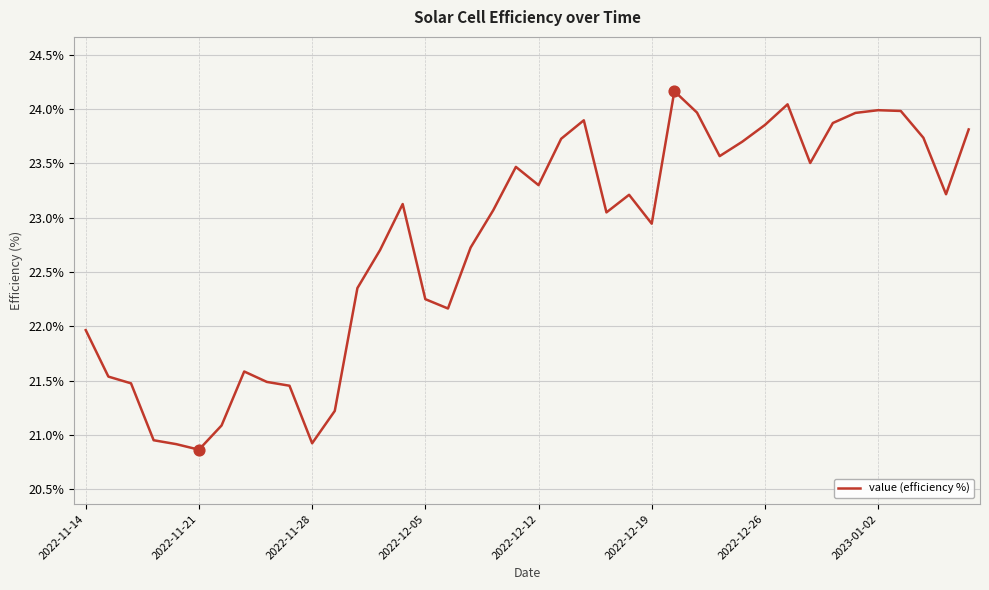

What is the maximum value shown in the chart?

24.2